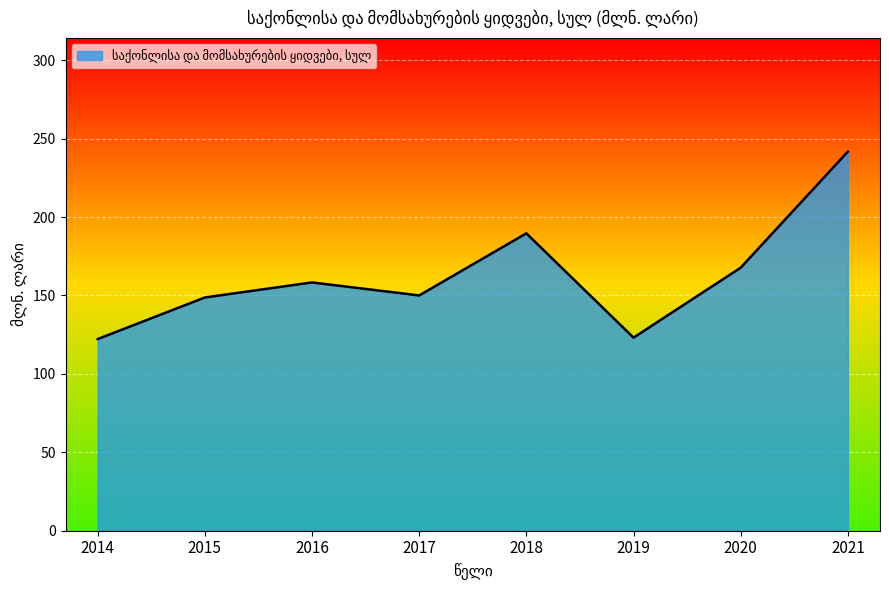

At which category does the chart reach its peak across all series?

2021